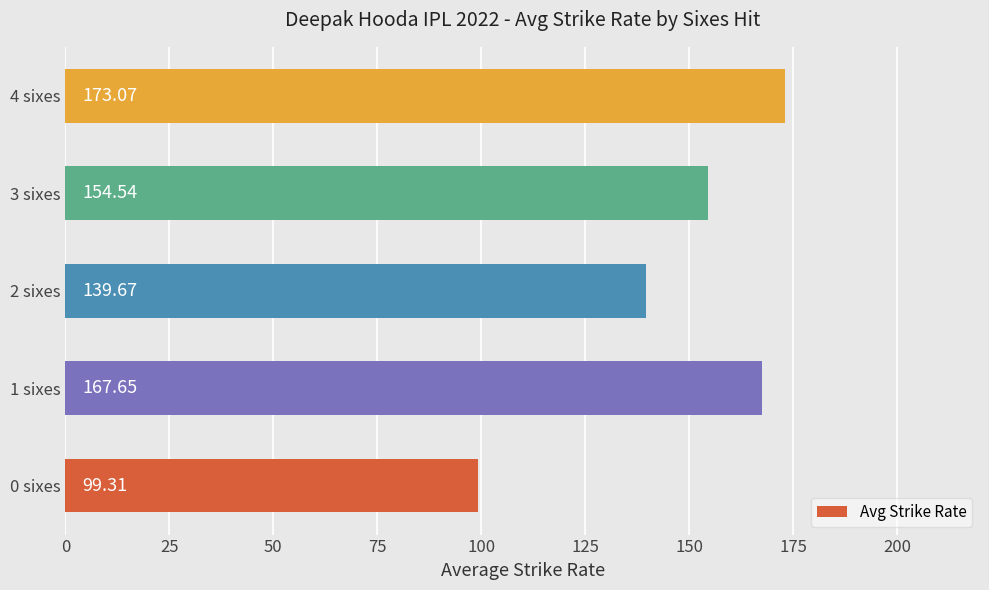

What is the sum of the values at 4 sixes and 2 sixes?

312.7